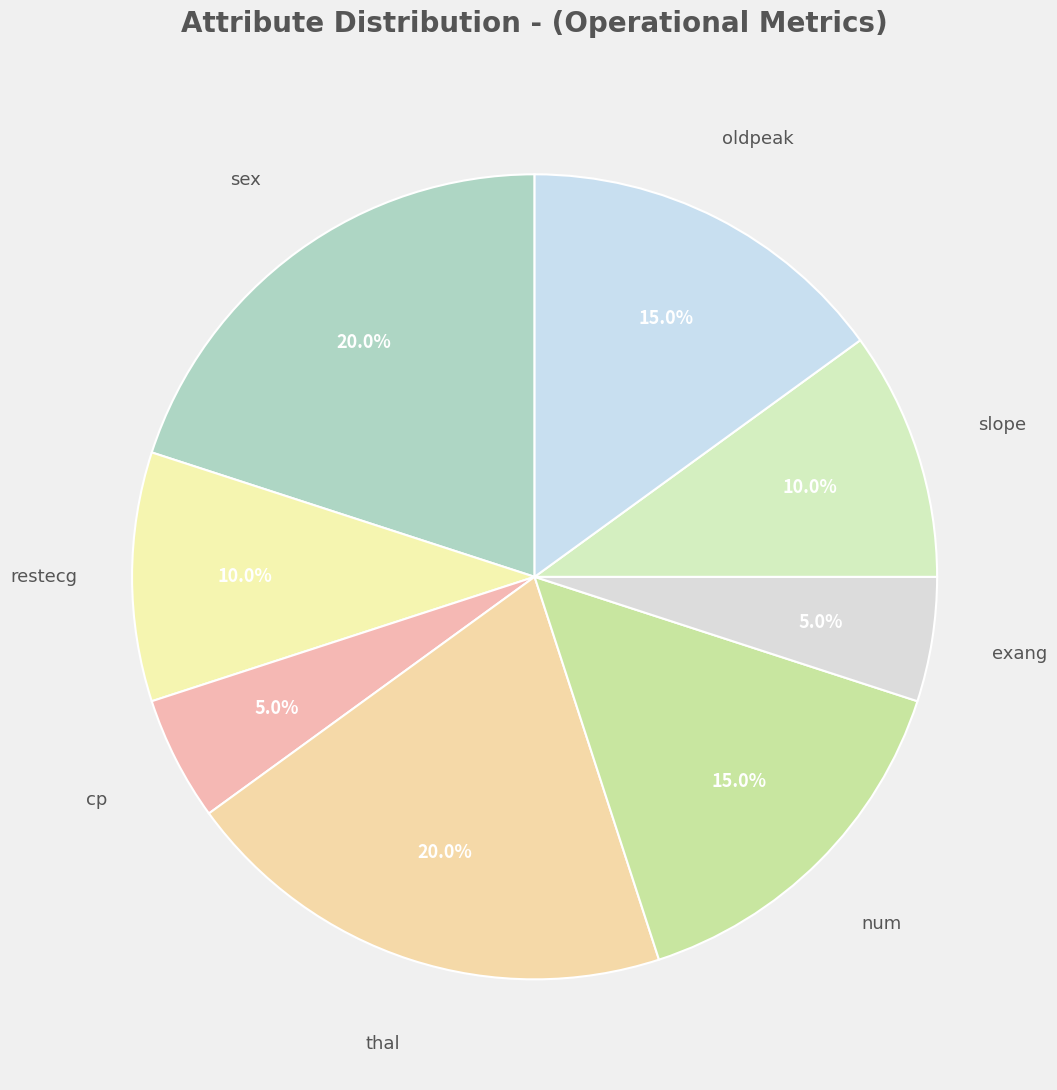

How many slices are in this pie chart?

8